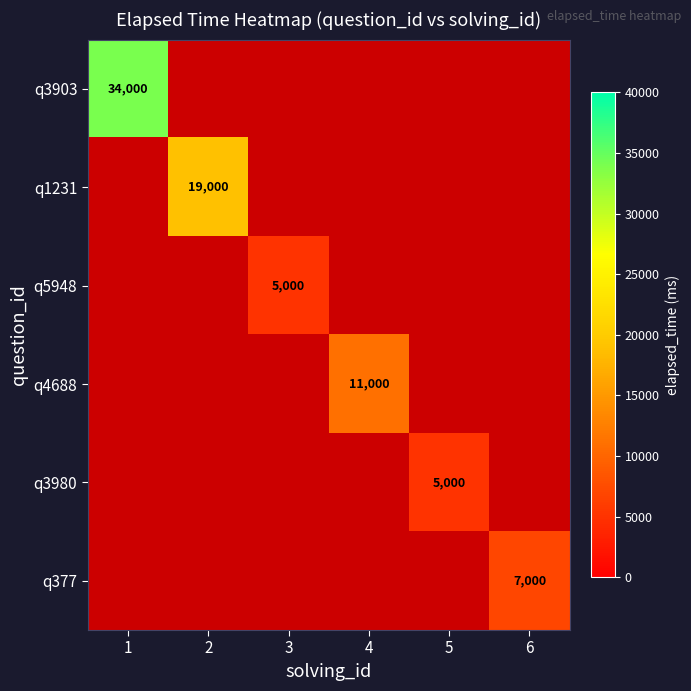

The q377 series shows 4300 at 1. True or false?

False